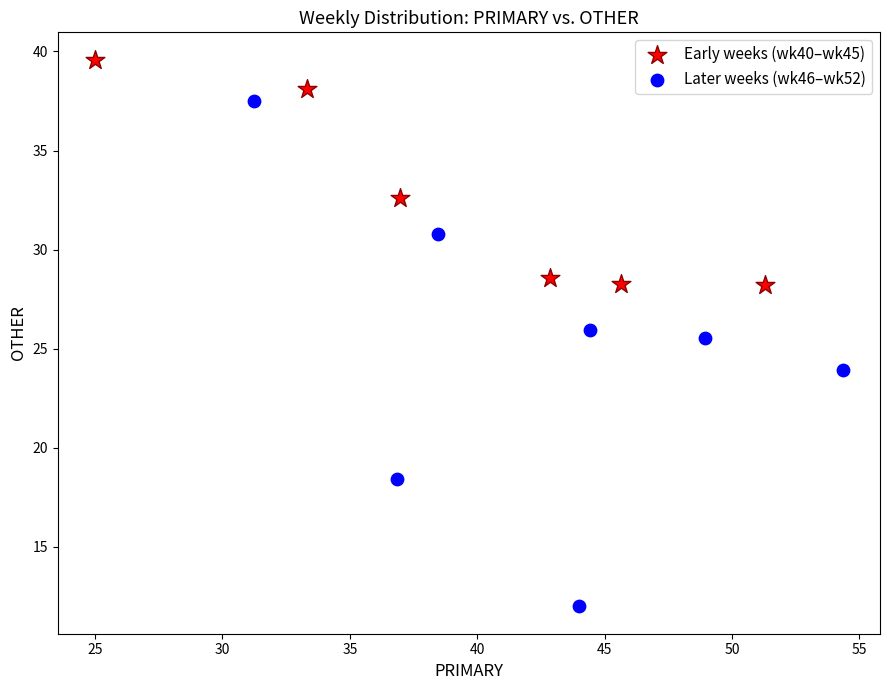

Which series contains the highest Y value?

Early weeks (wk40–wk45)